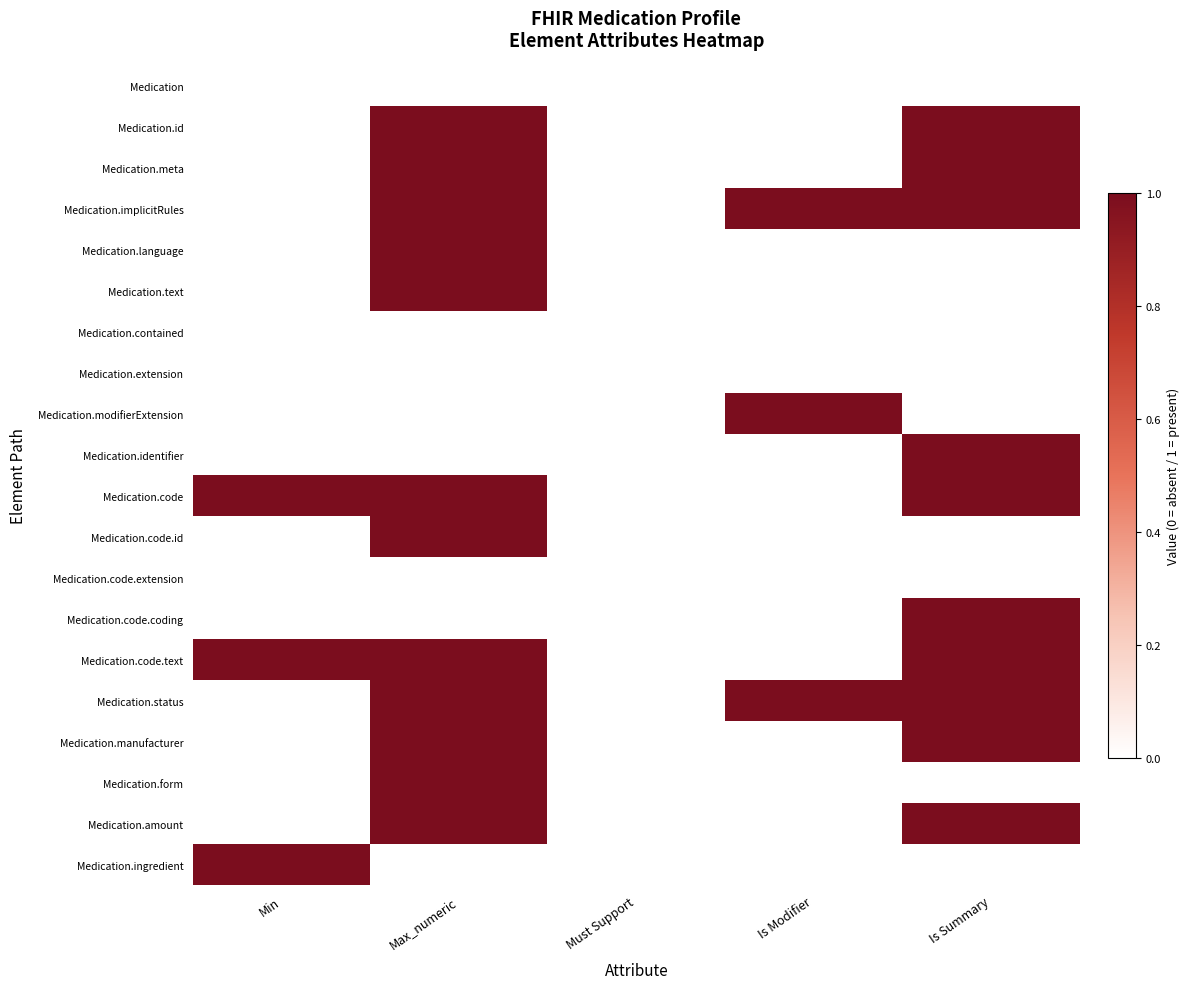

How many distinct data groups are displayed?

20